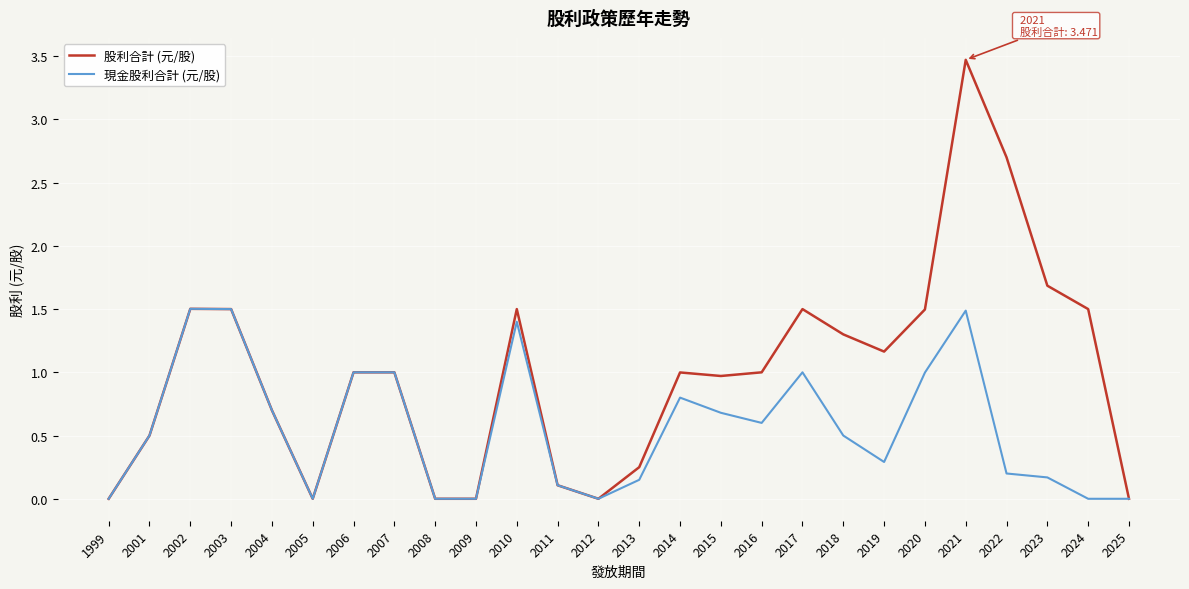

What is the highest value of the 股利合計 (元/股) series?

3.5